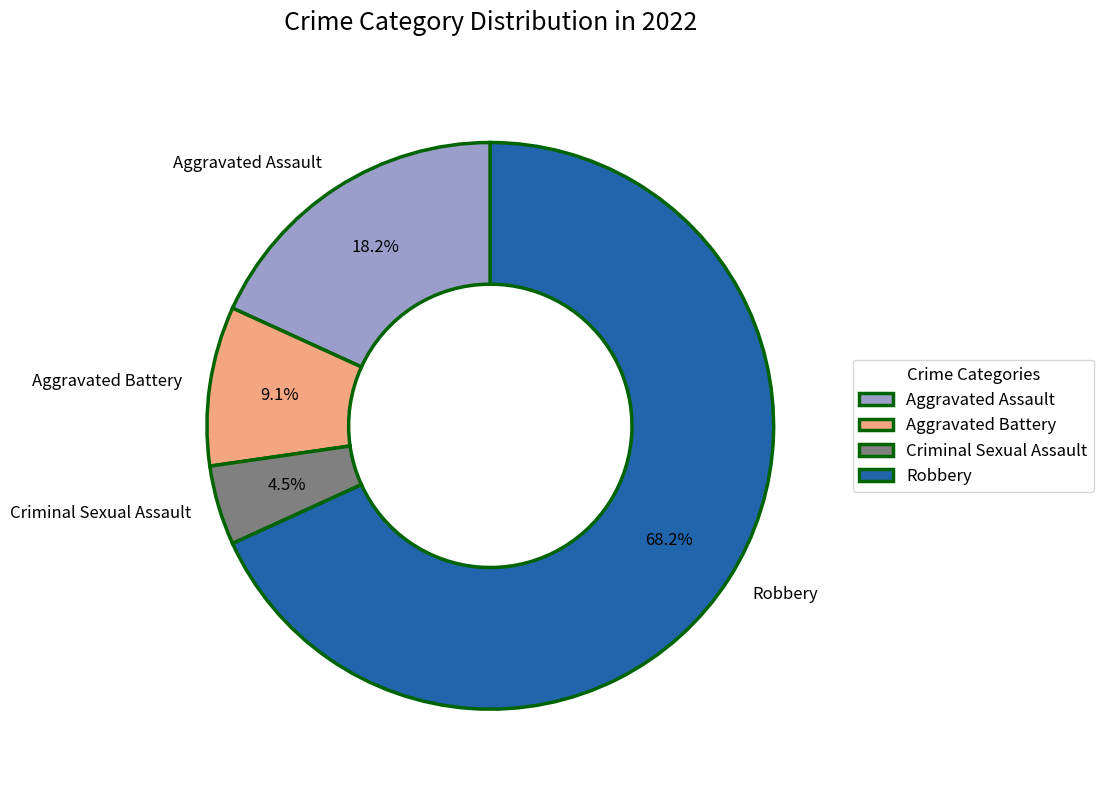

Between Aggravated Battery and Robbery, which is larger?

Robbery